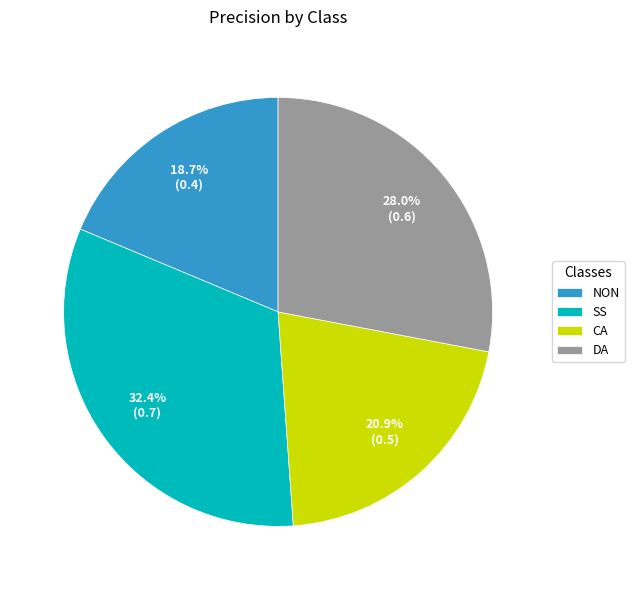

What percentage is NOT represented by DA?

72.0%